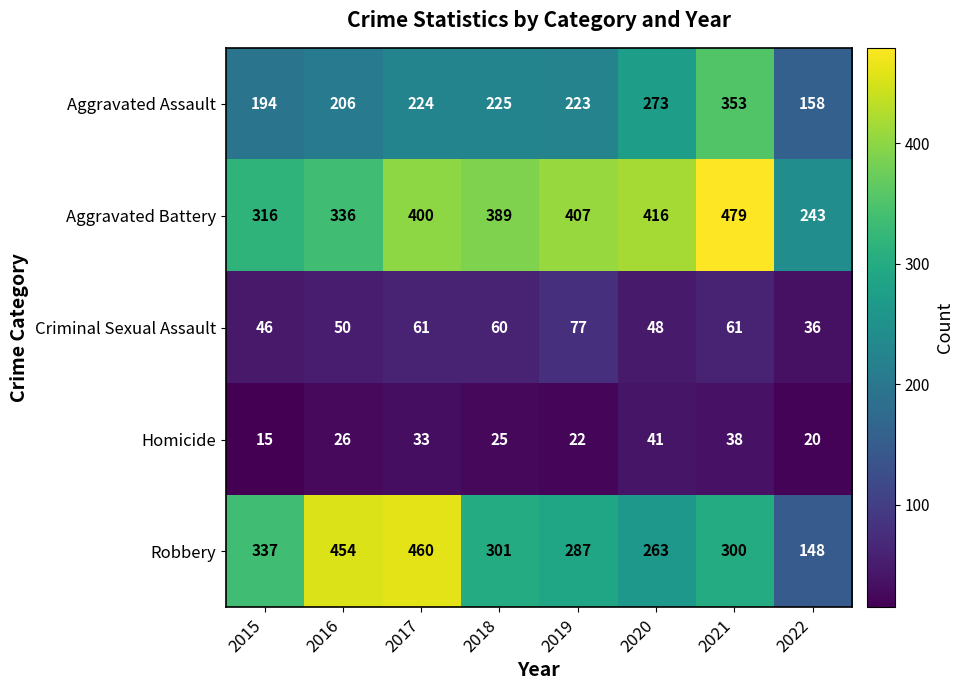

At which category does the chart reach its minimum across all series?

2015